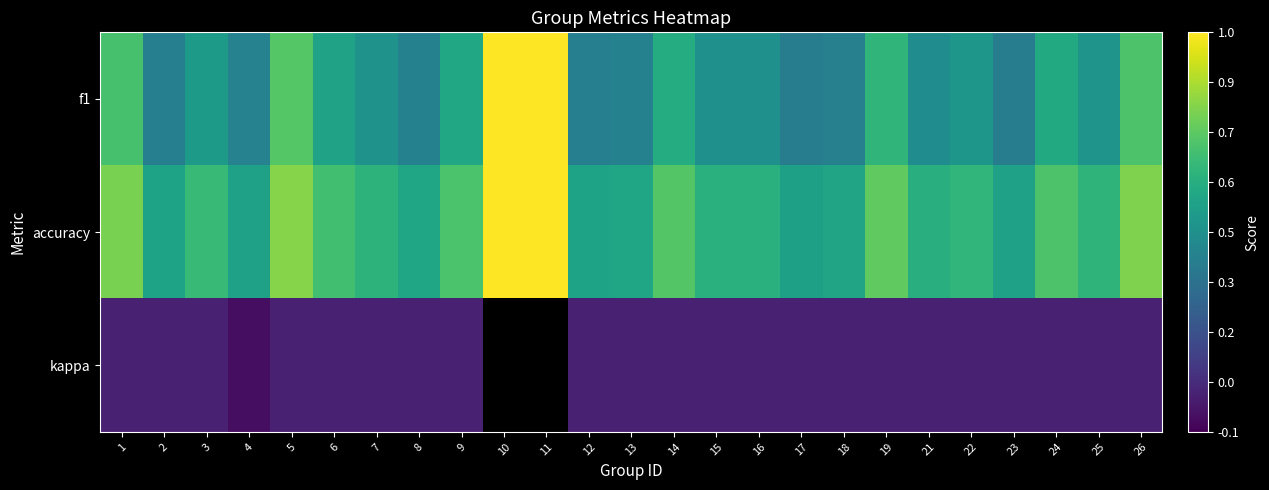

What is the difference between the maximum and minimum values in the accuracy series?

0.5